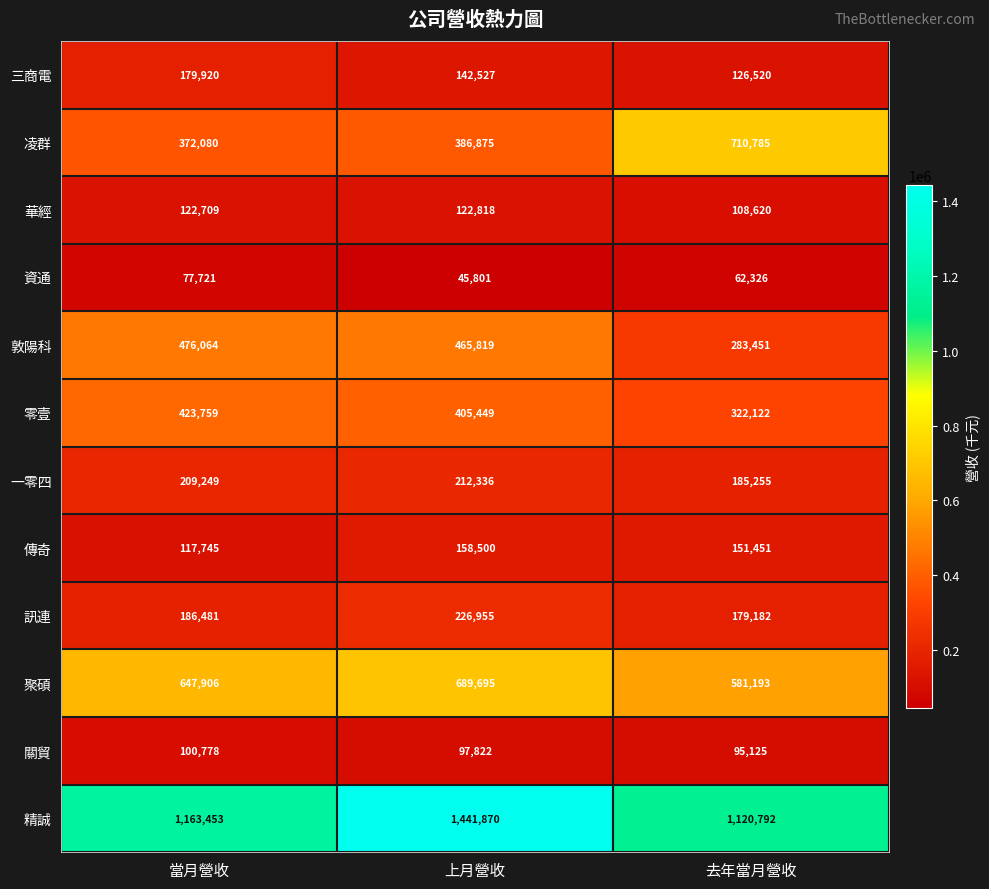

How many distinct data groups are displayed?

12